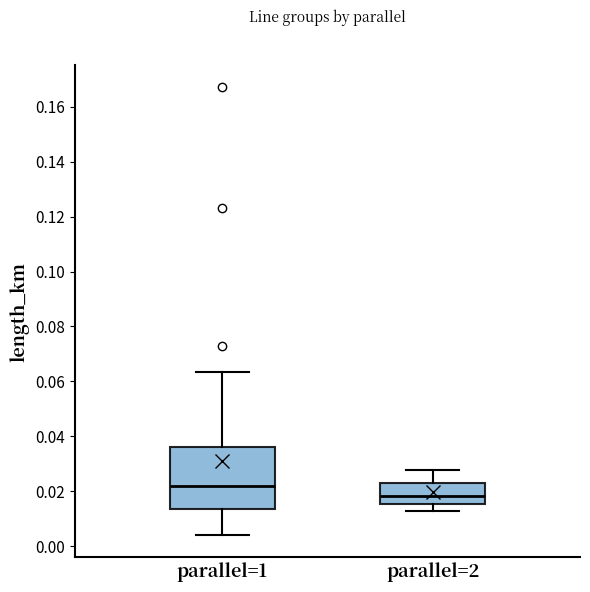

Reading left to right, transcribe this box plot: for each box, give where its median line is, the range the box spans, and where its two whiskers end, as read against the y-axis. The values are not printed on the chart, so give them approximately, as read against the axis.

parallel=1: median 0.022, box 0.014 to 0.036, whiskers 0.004 to 0.064
parallel=2: median 0.018, box 0.016 to 0.024, whiskers 0.012 to 0.028